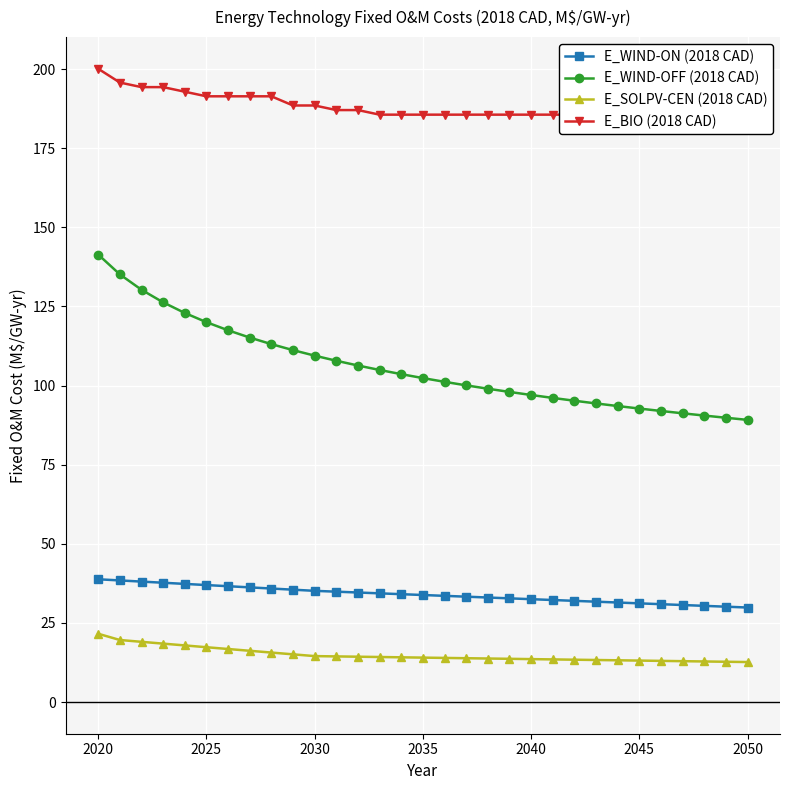

True or false: E_BIO (2018 CAD) and E_WIND-ON (2018 CAD) cross at least once.

False